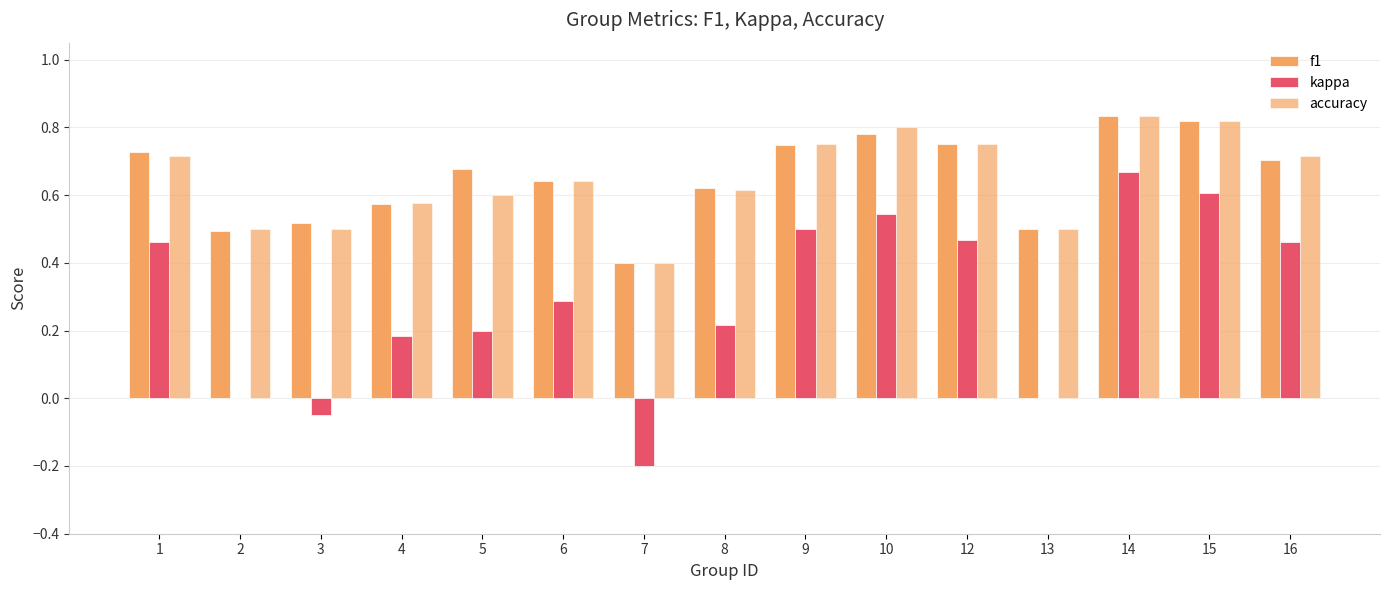

Reading left to right, list all the values displayed in this chart.

f1: 0.7	0.5	0.5	0.6	0.7	0.6	0.4	0.6	0.7	0.8	0.8	0.5	0.8	0.8	0.7
kappa: 0.5	0.0	-0.0	0.2	0.2	0.3	-0.2	0.2	0.5	0.5	0.5	0.0	0.7	0.6	0.5
accuracy: 0.7	0.5	0.5	0.6	0.6	0.6	0.4	0.6	0.8	0.8	0.8	0.5	0.8	0.8	0.7